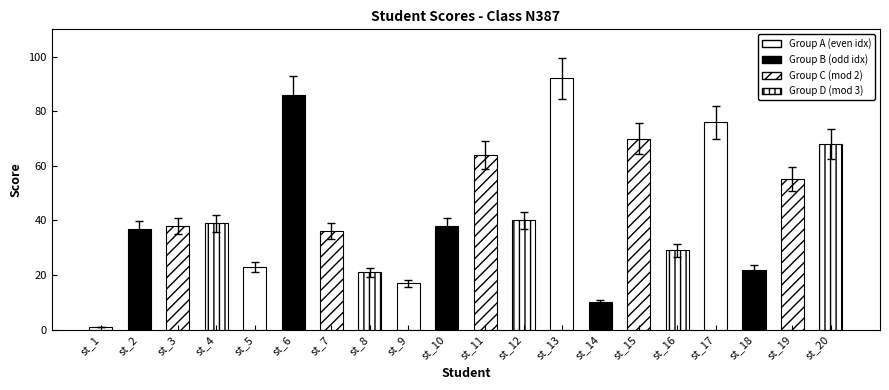

What is the value of the 17th bar from the left?

76